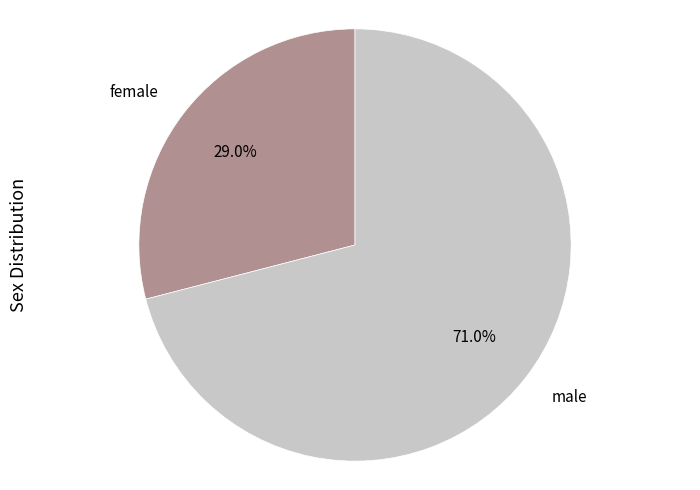

Is there any slice that represents more than half of the pie?

Yes